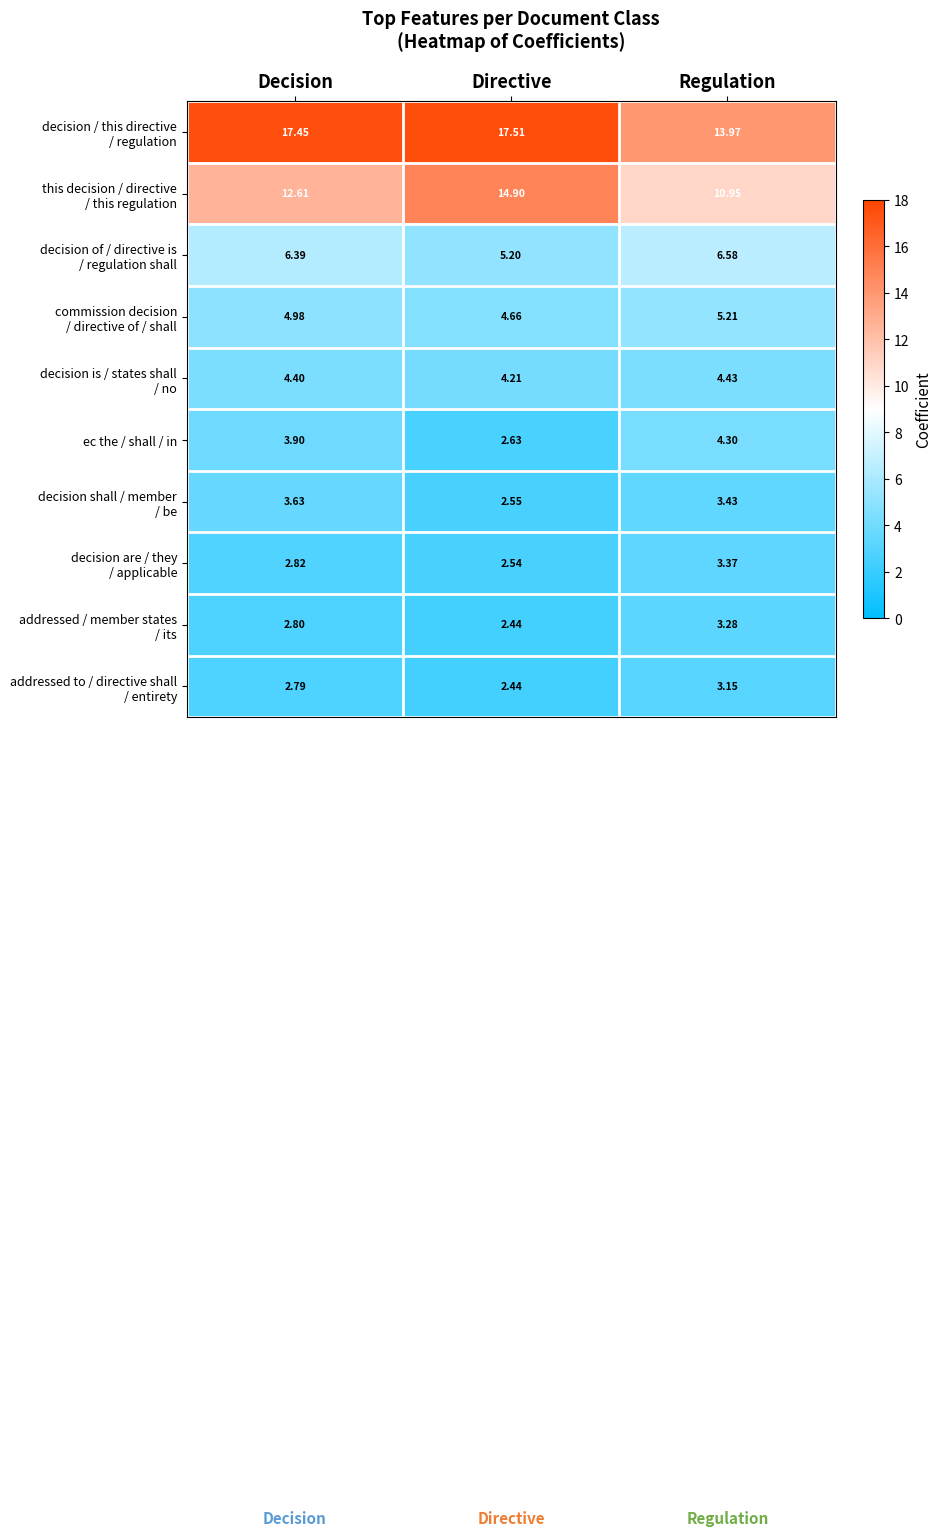

At which category is the sum across all series the highest?

Decision